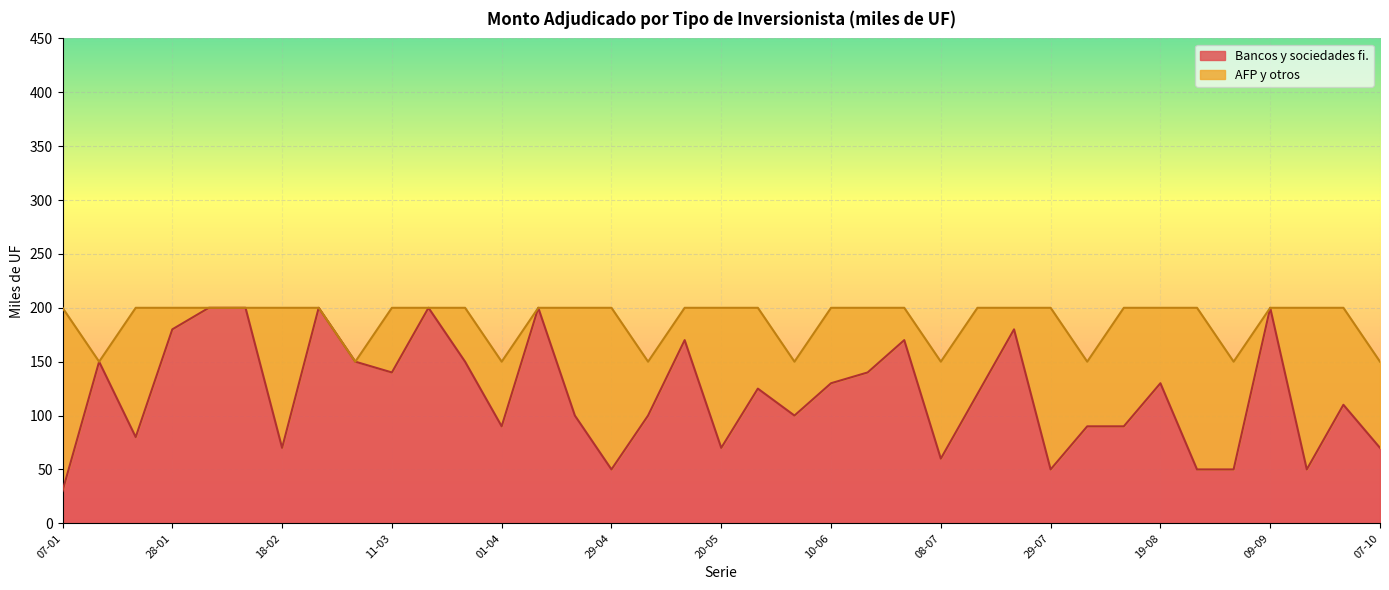

What is the approximate value at 12-08, to the nearest 5?

90